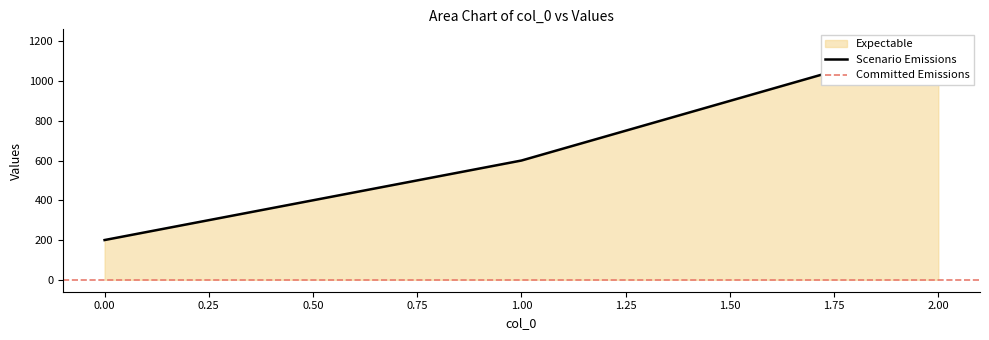

True or false: the data shows 600 at 1.

True